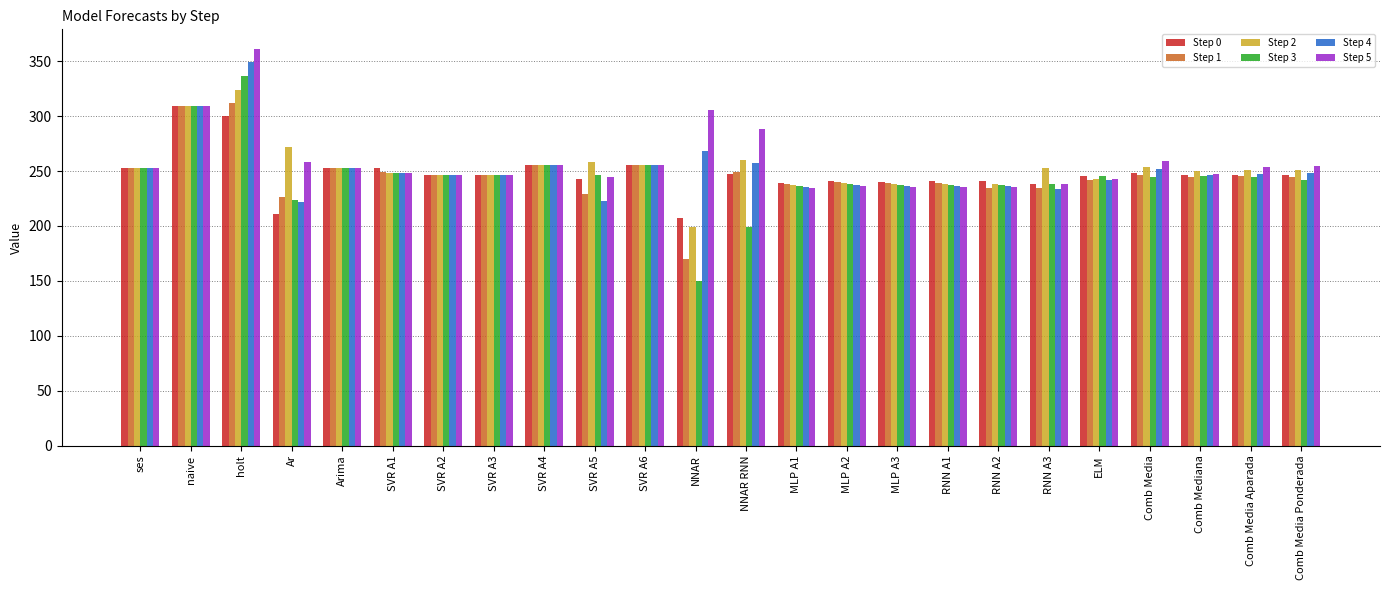

Is it true that Step 0 equals 114.6 at SVR A2?

False